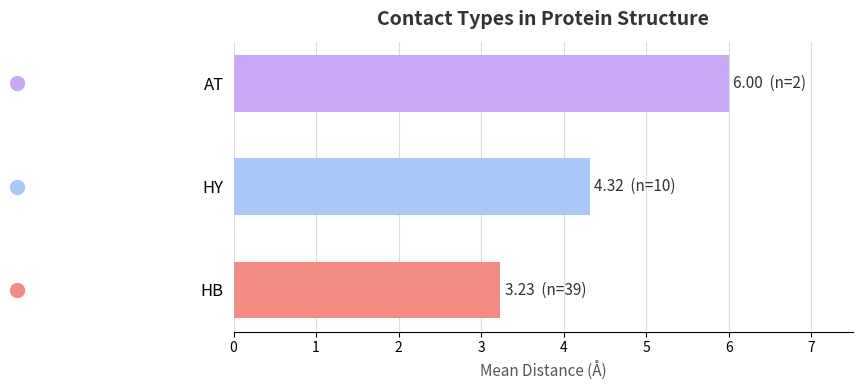

Are the bars grouped side by side (vs. stacked)?

No